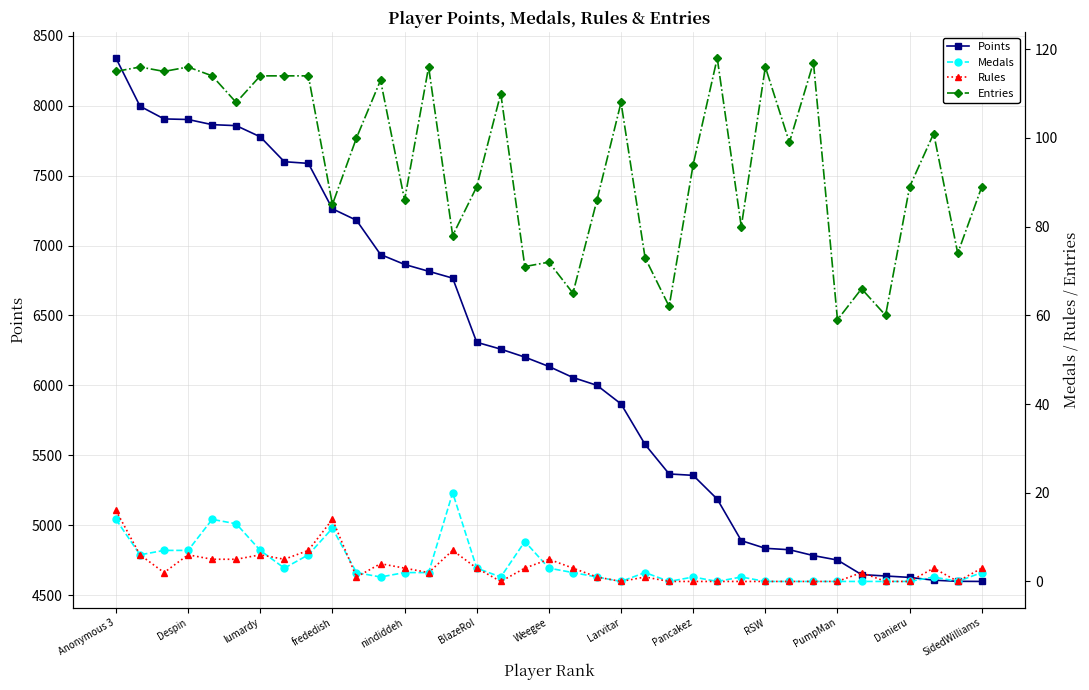

At which label does Points reach its peak?

Anonymous 3